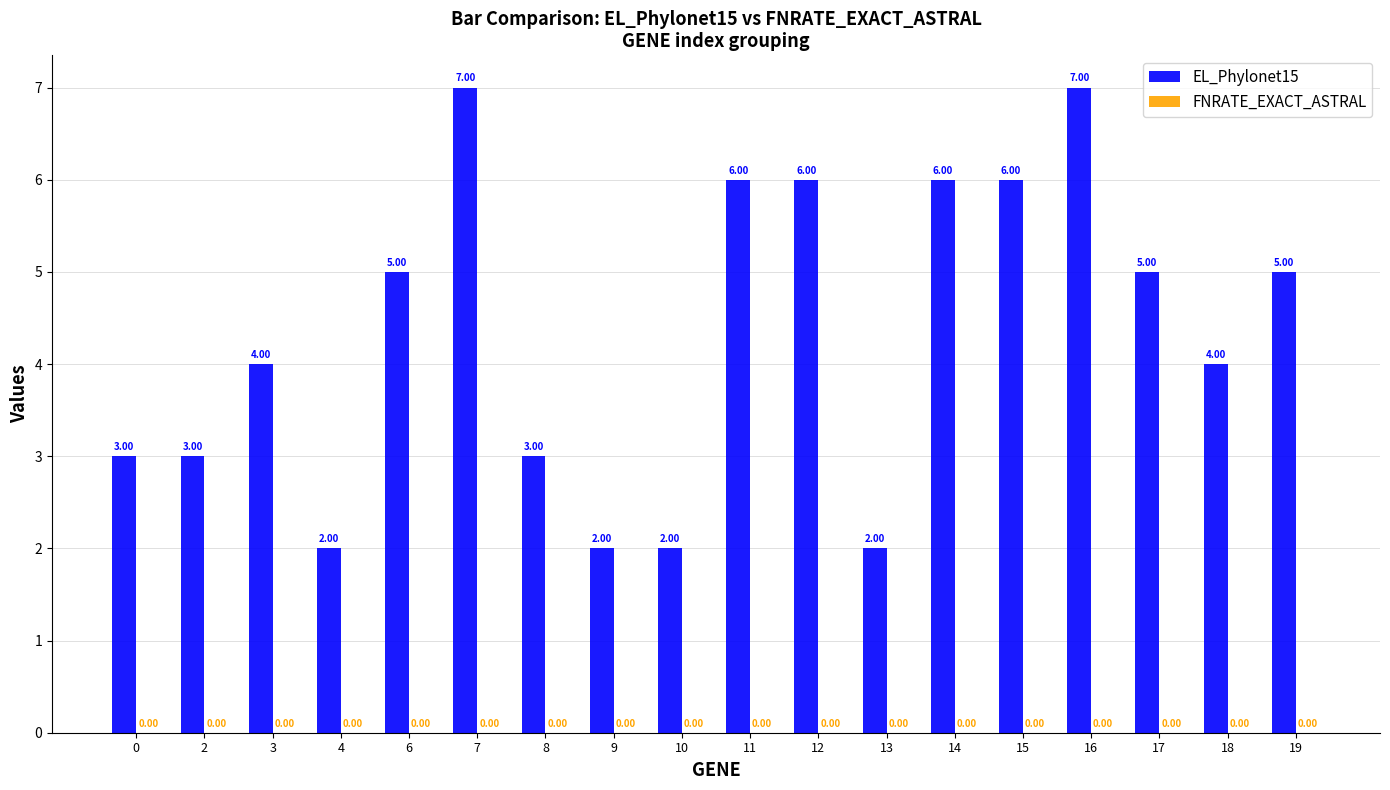

Which has a higher value, 10 or 15?

15